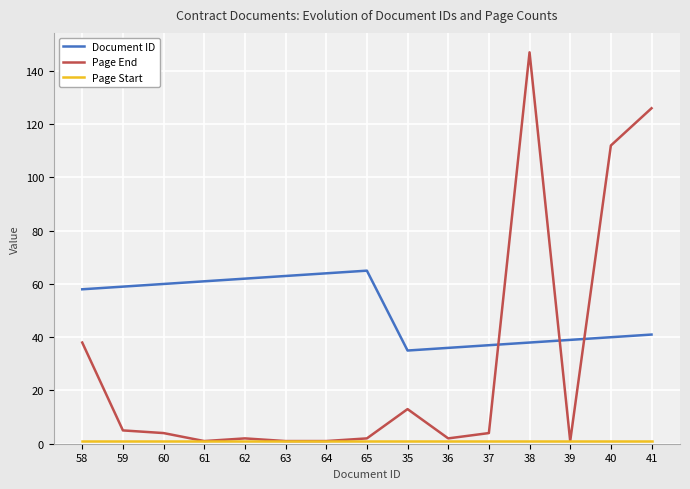

True or false: Document ID has a value of 90 at 63.

False